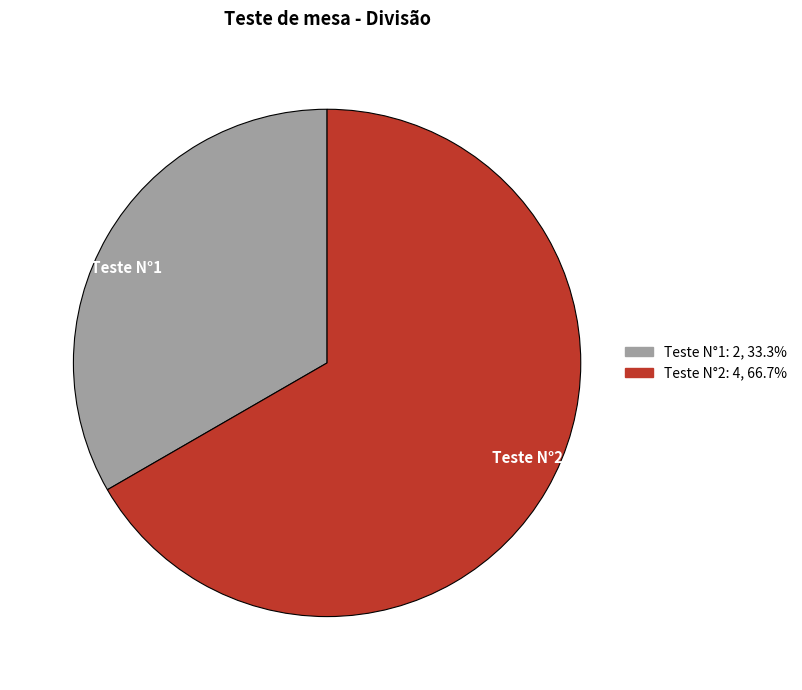

The Teste N°1 slice represents 33% of the pie. True or false?

True